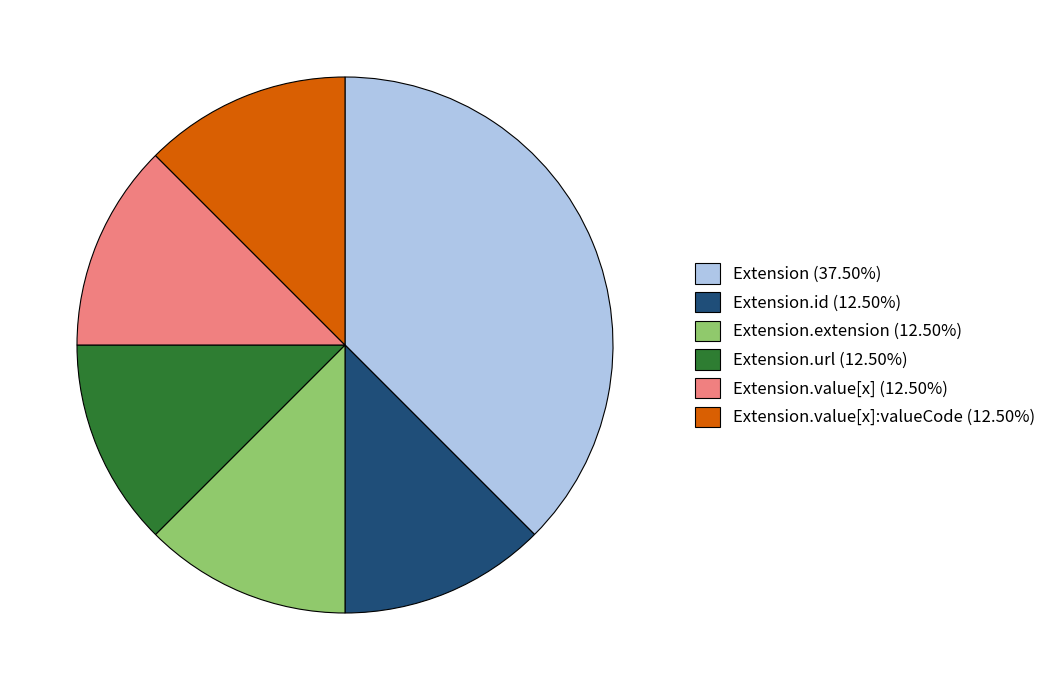

Is there a majority slice in this chart?

No